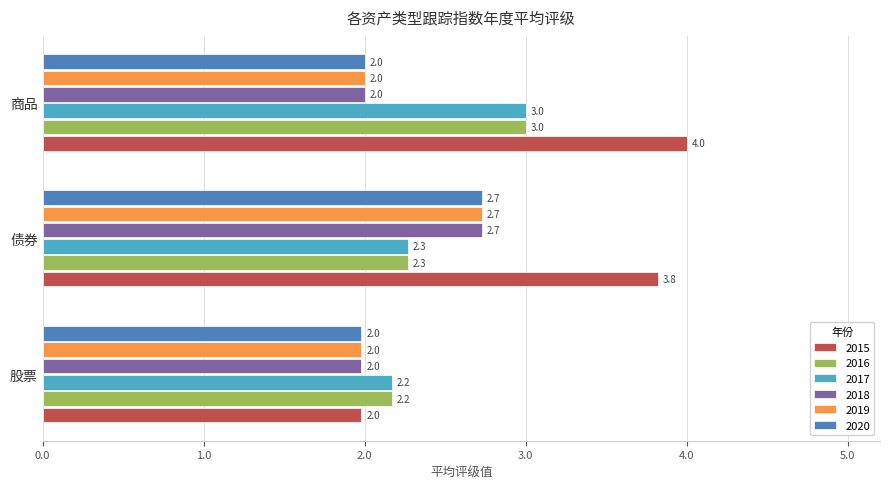

Is it true that 2019 equals 1.1 at 商品?

False